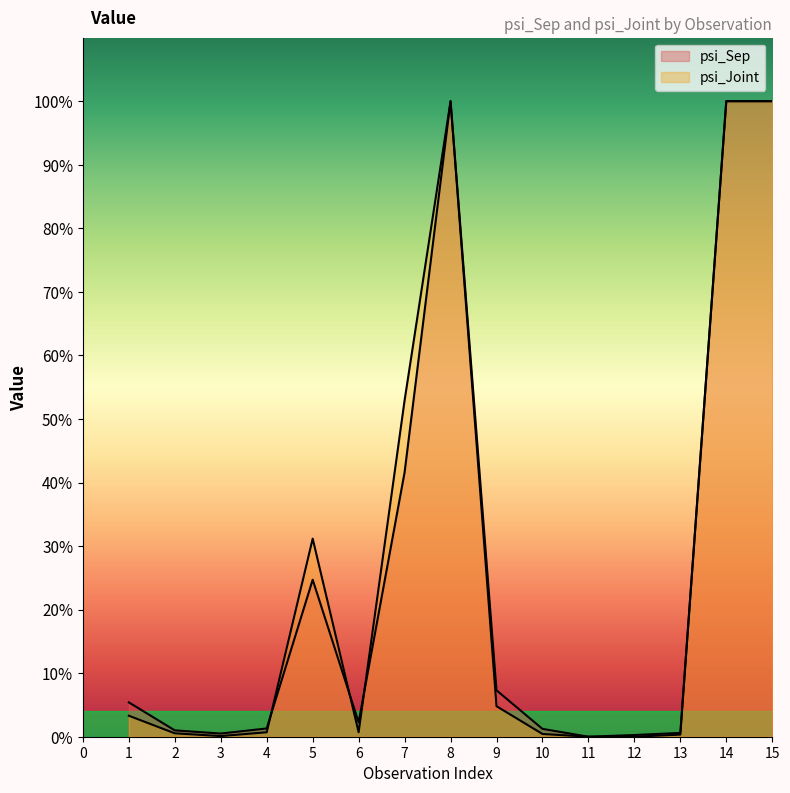

Reading right to left, list all the values displayed in this chart.

psi_Sep: 15=1.0	14=1.0	13=0.0	12=0.0	11=0.0	10=0.0	9=0.1	8=1.0	7=0.4	6=0.0	5=0.2	4=0.0	3=0.0	2=0.0	1=0.1
psi_Joint: 15=1.0	14=1.0	13=0.0	12=0.0	11=0.0	10=0.0	9=0.0	8=1.0	7=0.5	6=0.0	5=0.3	4=0.0	3=0.0	2=0.0	1=0.0